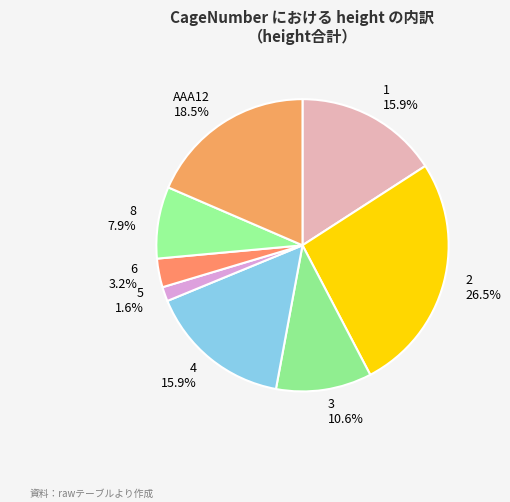

Does any single category account for the majority?

No